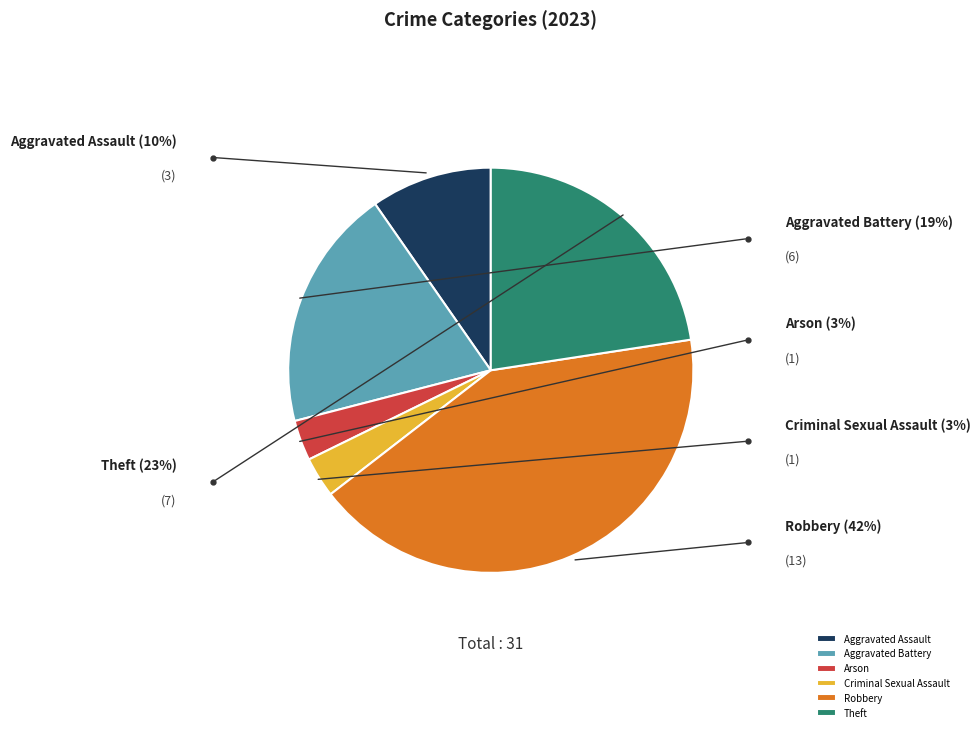

Is Theft the majority of the pie?

No